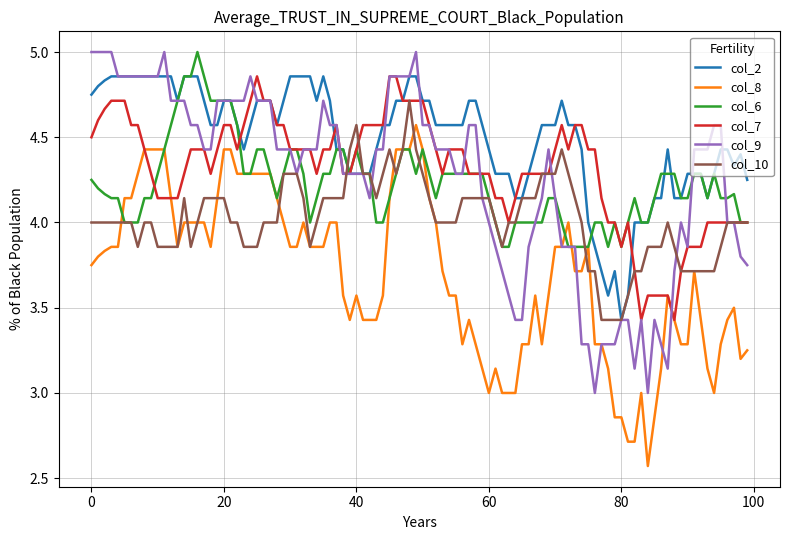

Does the chart have visible grid lines?

Yes